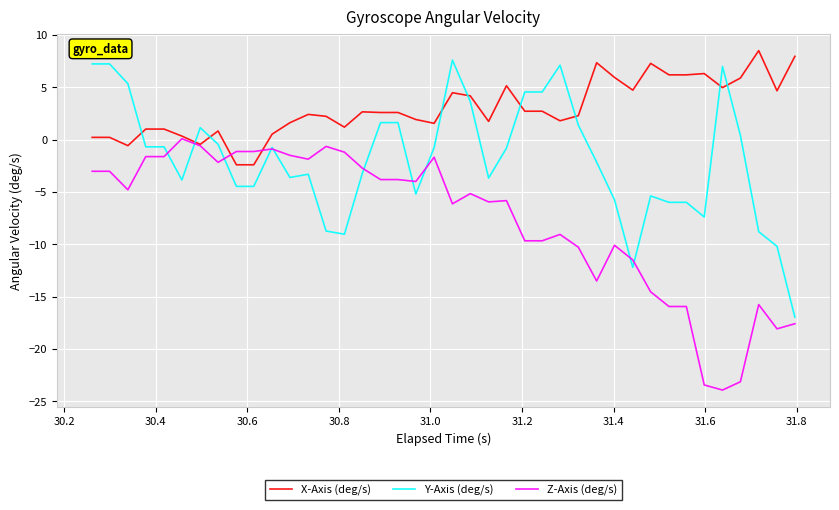

Which series has the largest range (max minus min)?

Y-Axis (deg/s)